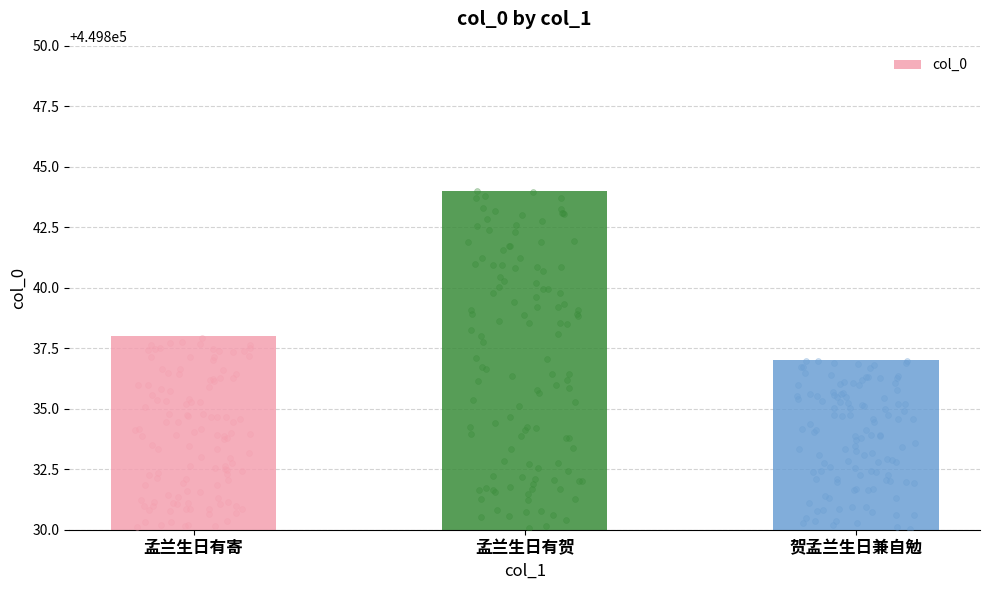

Between 贺孟兰生日兼自勉 and 孟兰生日有贺, which is larger?

孟兰生日有贺